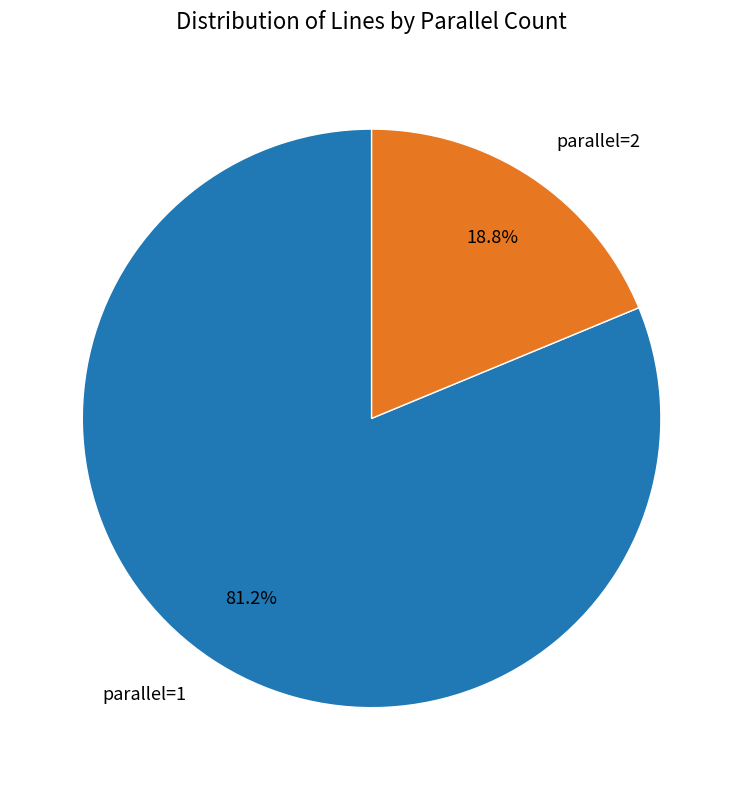

Which category has the biggest portion of the pie?

parallel=1